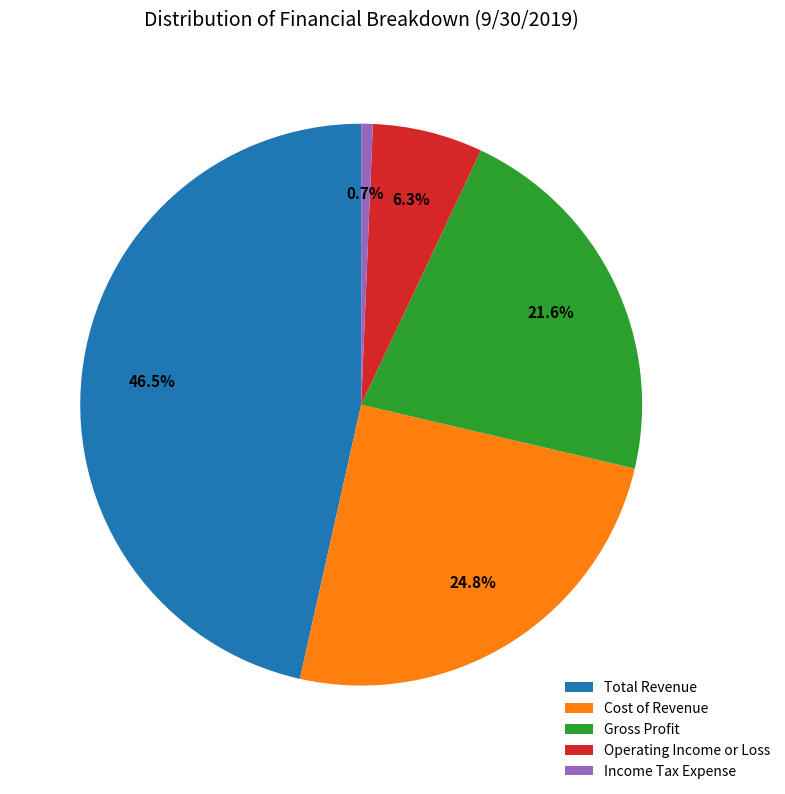

Is Total Revenue the majority of the pie?

No